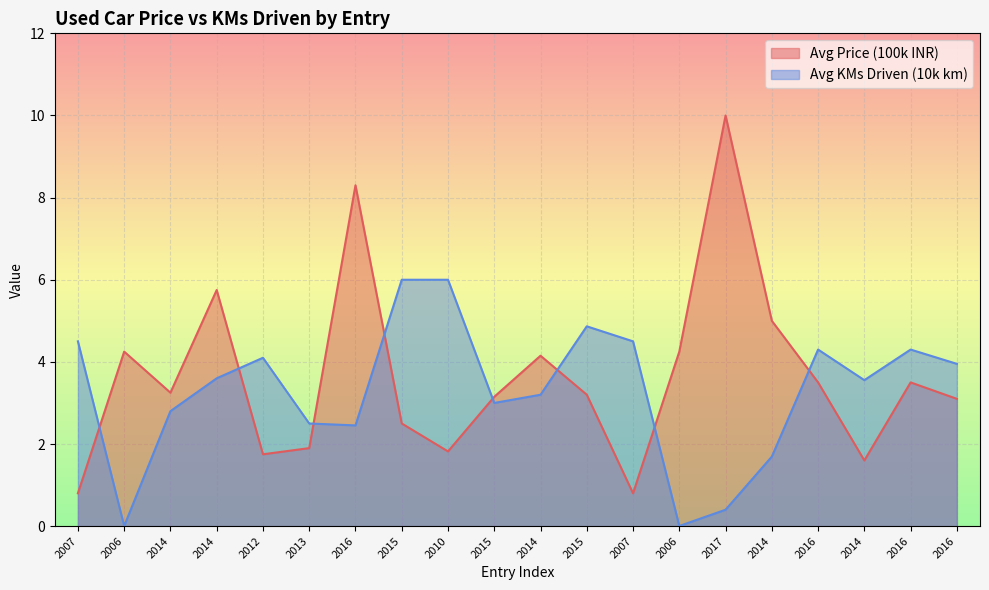

Reading left to right, list all the values displayed in this chart.

Avg Price (100k): 0.8	4.2	3.2	5.8	1.8	1.9	8.3	2.5	1.8	3.1	4.2	3.2	0.8	4.2	10.0	5.0	3.5	1.6	3.5	3.1
Avg KMs Driven (10k): 4.5	0.0	2.8	3.6	4.1	2.5	2.5	6.0	6.0	3.0	3.2	4.9	4.5	0.0	0.4	1.7	4.3	3.6	4.3	4.0